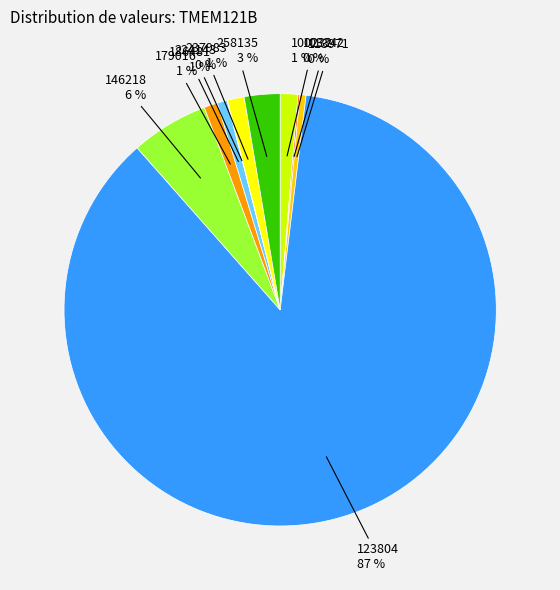

What percentage is the 186481 slice, to the nearest percent?

1%